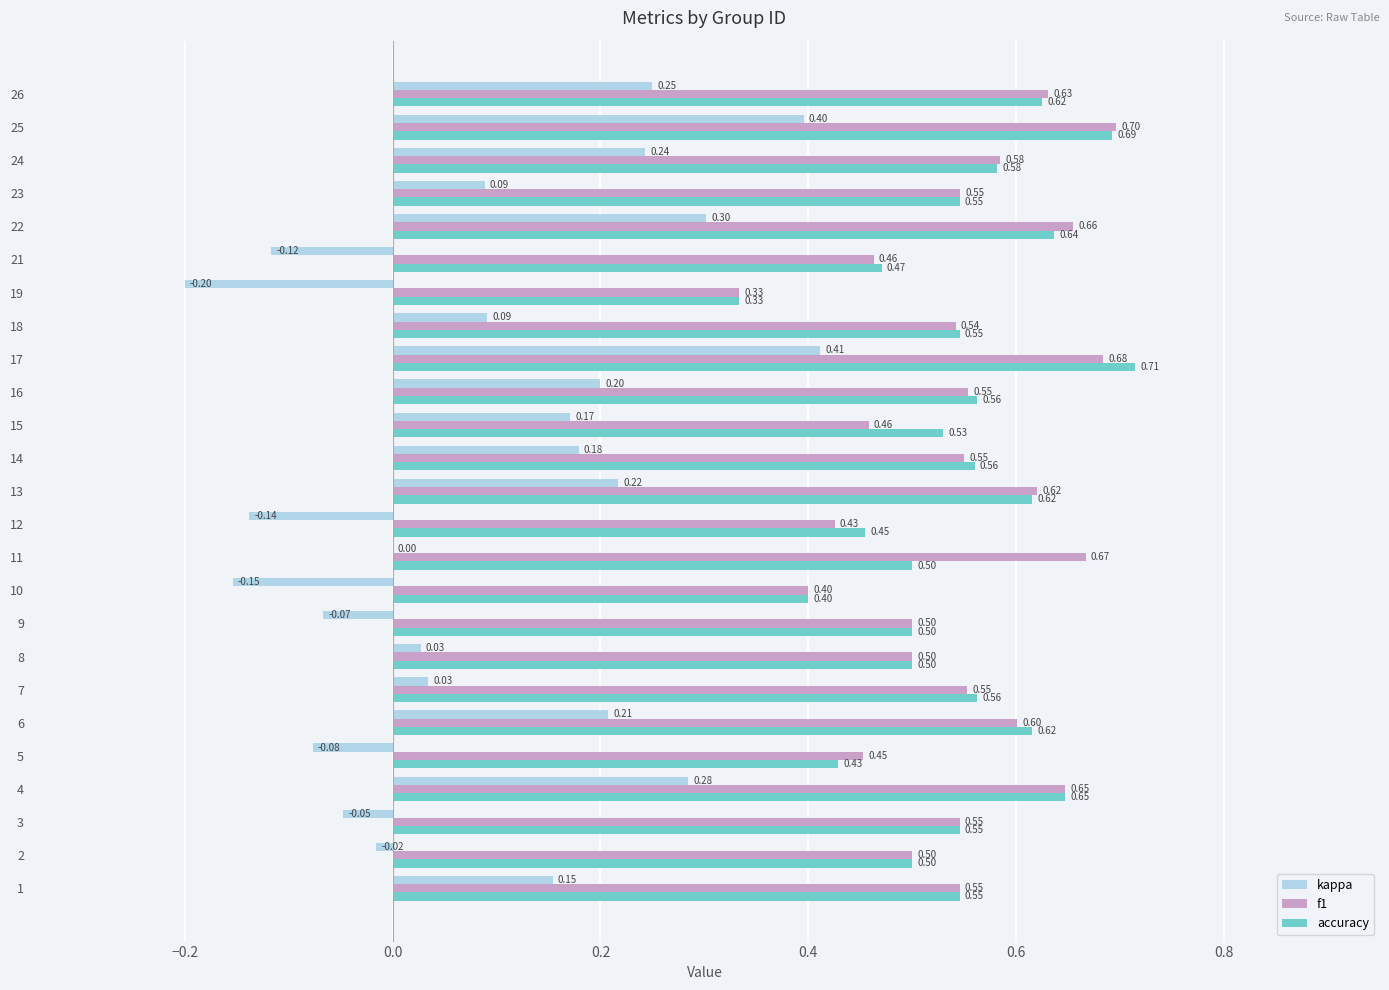

What is the spread (max minus min) of values at 18?

0.5